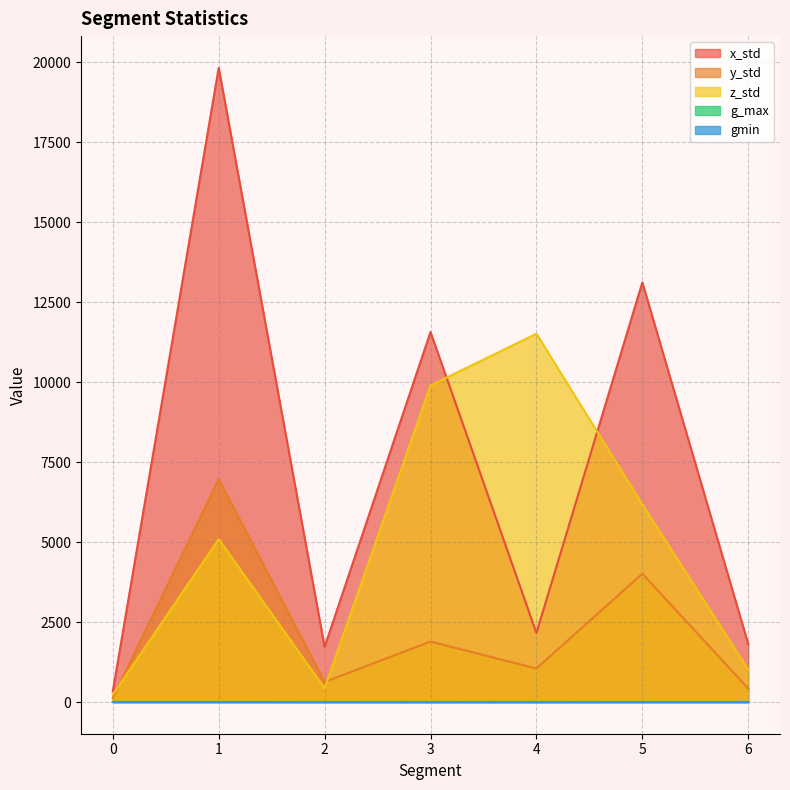

At which category does y_std reach its first local valley?

2